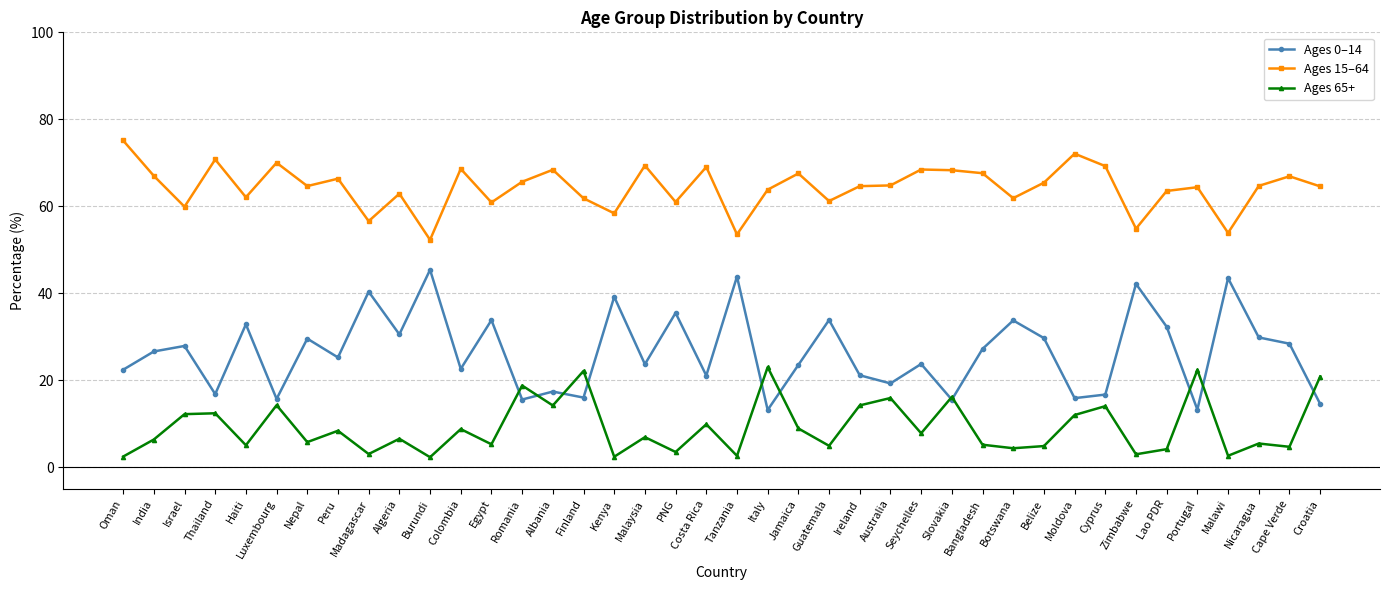

What is the spread (max minus min) of values at Zimbabwe?

51.9